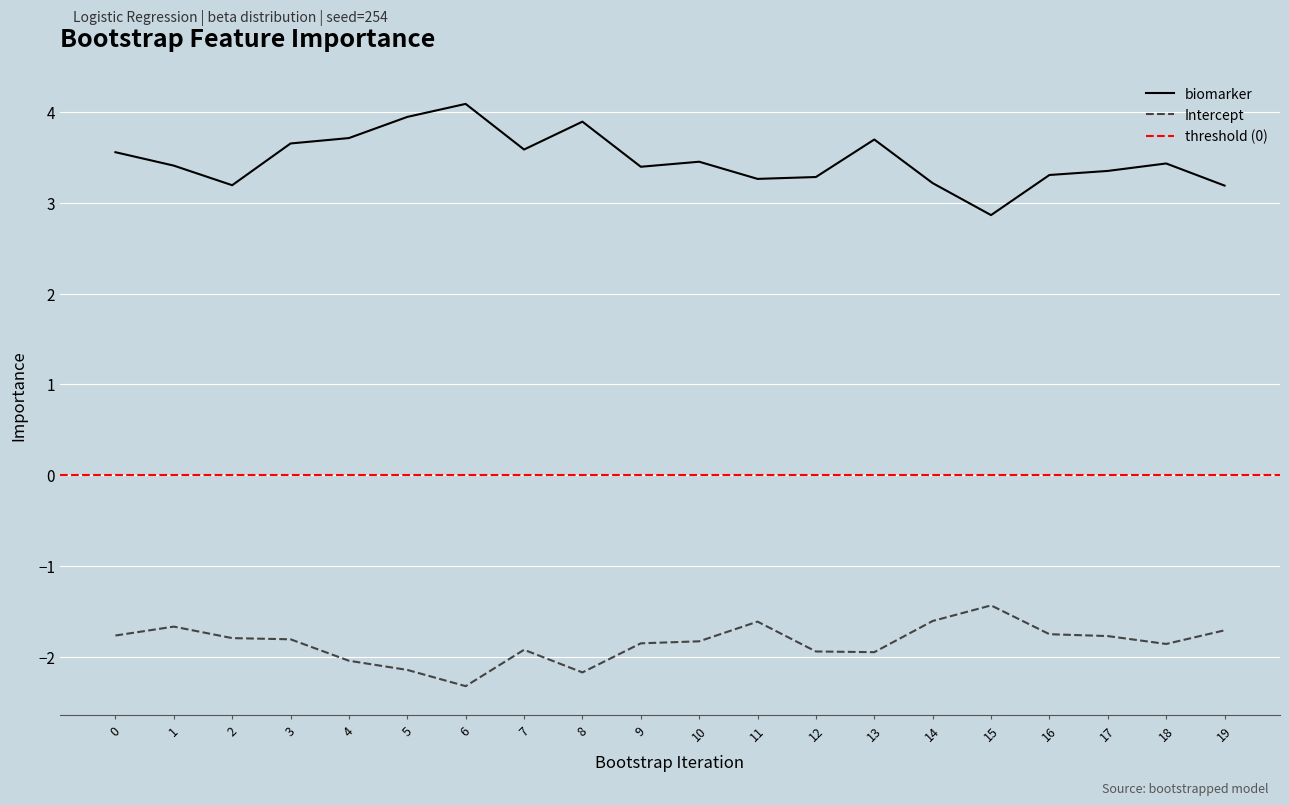

At which category is the sum across all series the highest?

3